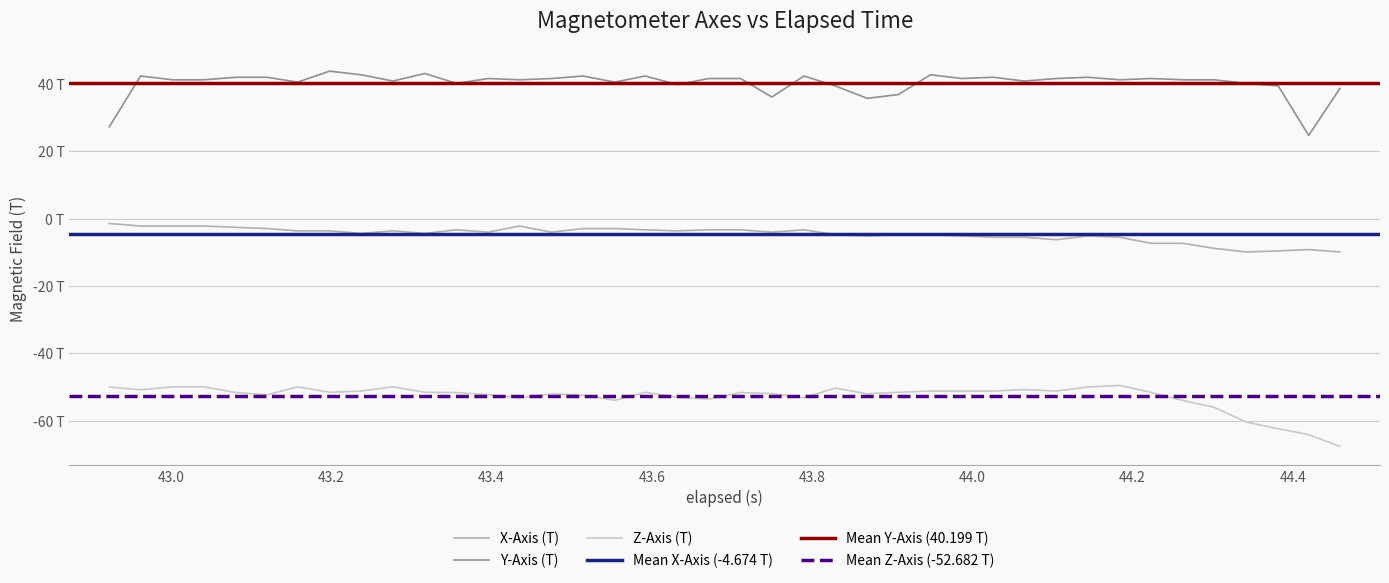

List the series in order of their overall mean, lowest first.

z_axis, x_axis, y_axis